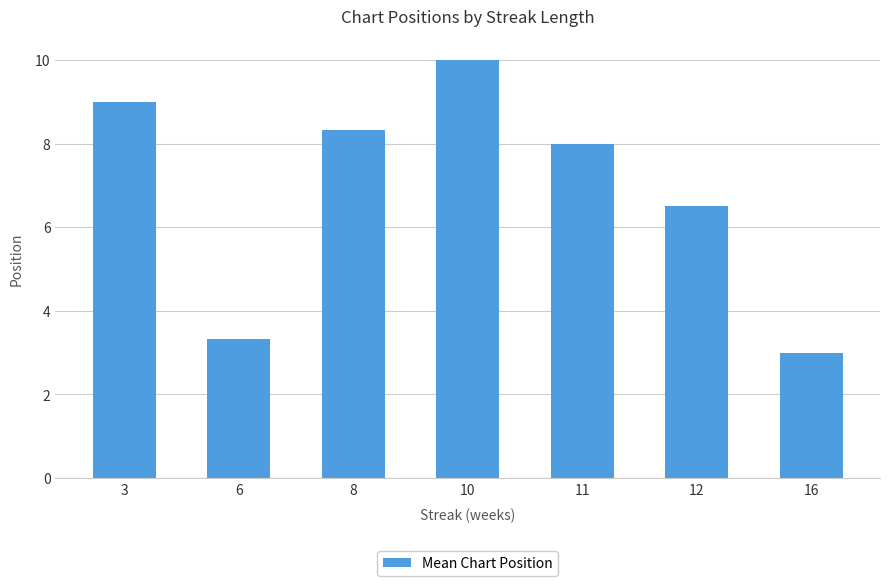

Are the bars horizontal?

No